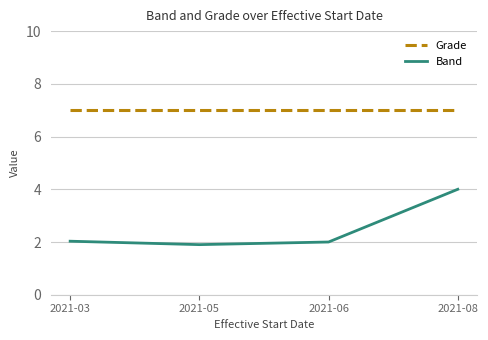

What value does the Grade series have at 2021-03?

7.0